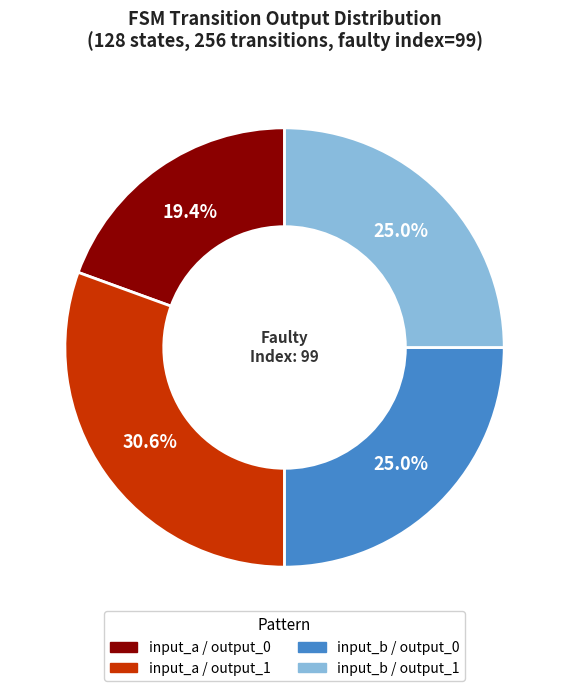

Is there any slice that represents more than half of the pie?

No